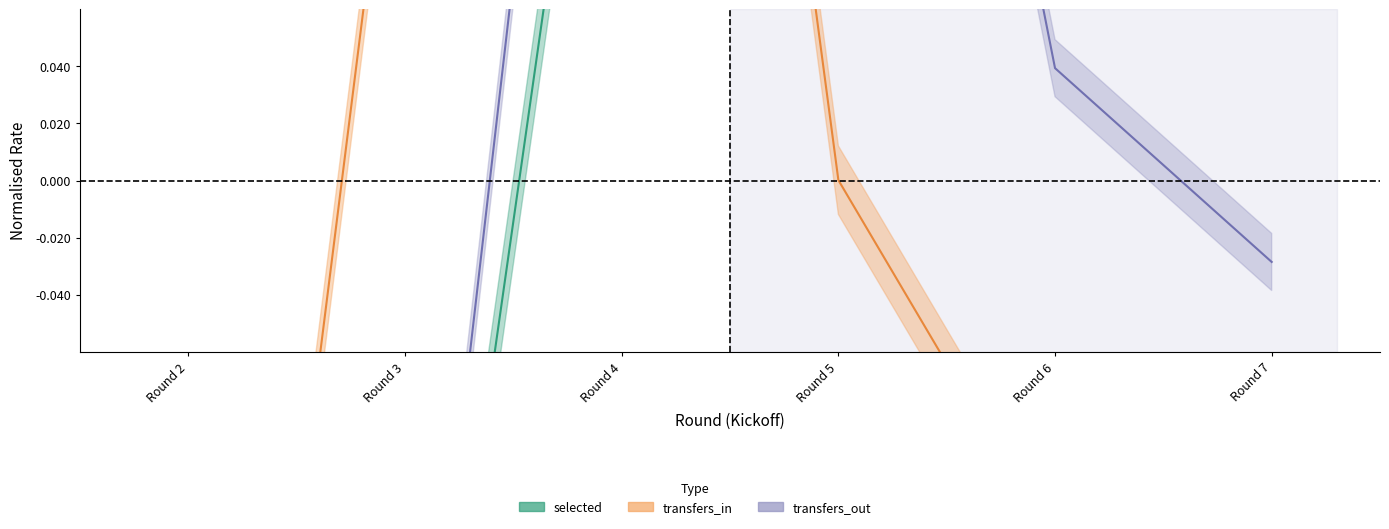

Rank the series at Round 5 from lowest to highest value.

transfers_in, selected, transfers_out